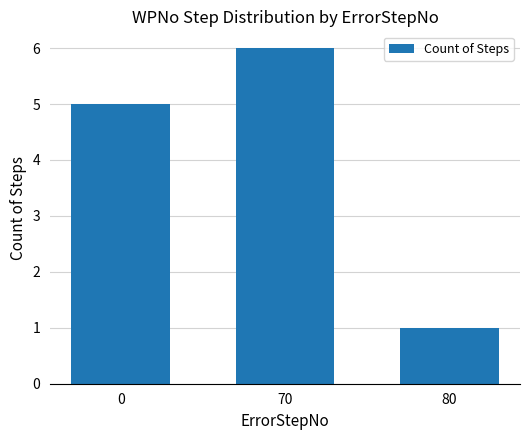

What is the approximate value at 0?

5